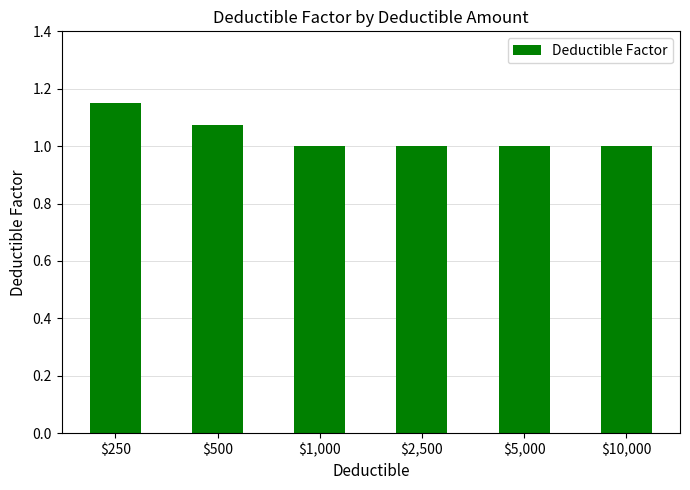

What is the difference between the second highest and minimum values?

0.1